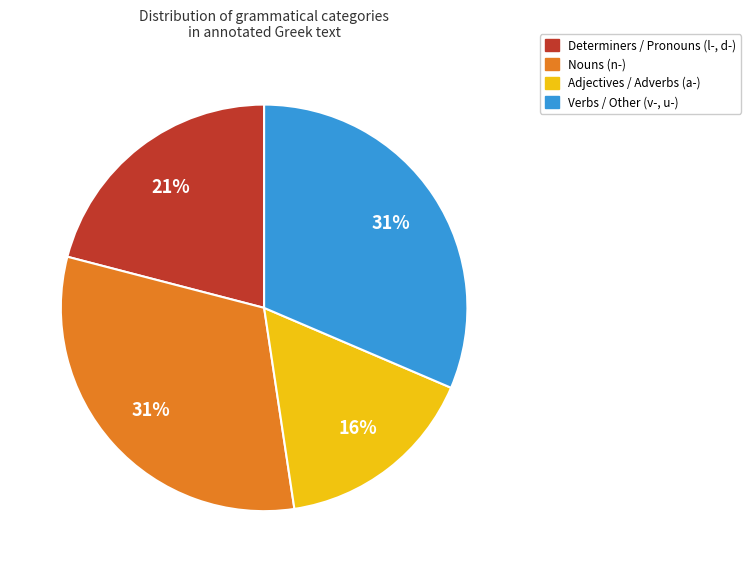

Does any single category account for the majority?

No